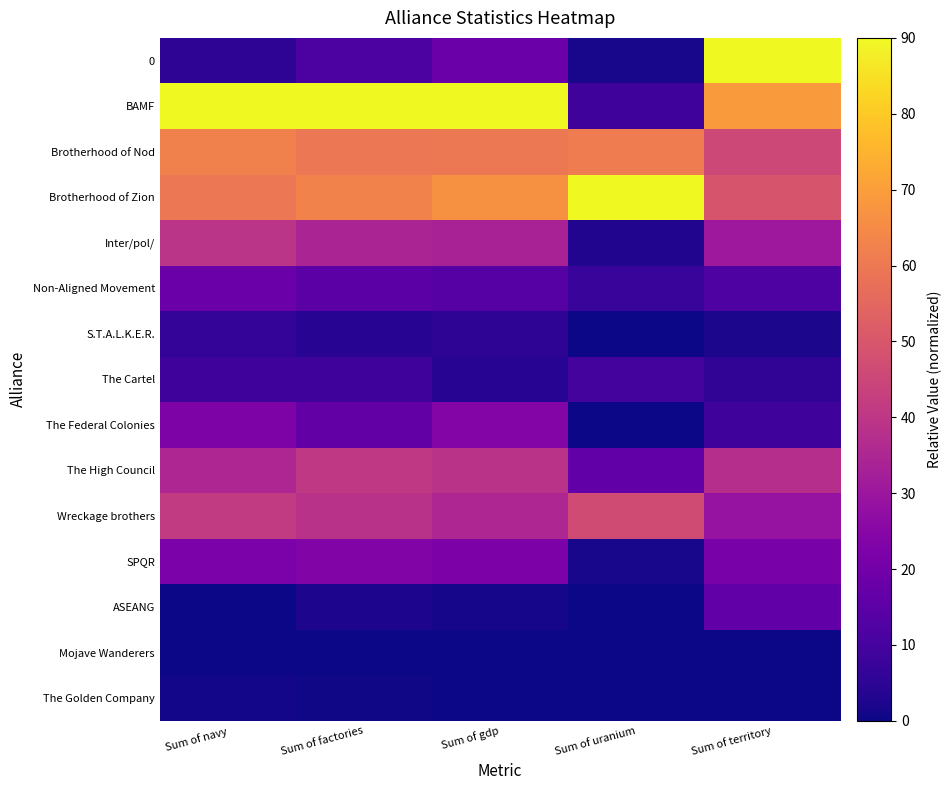

At Sum of factories, list the series in order from largest to smallest.

BAMF, Brotherhood of Zion, Brotherhood of Nod, The High Council, Wreckage brothers, Inter/pol/, SPQR, The Federal Colonies, Non-Aligned Movement, 0, The Cartel, S.T.A.L.K.E.R., ASEANG, The Golden Company, Mojave Wanderers